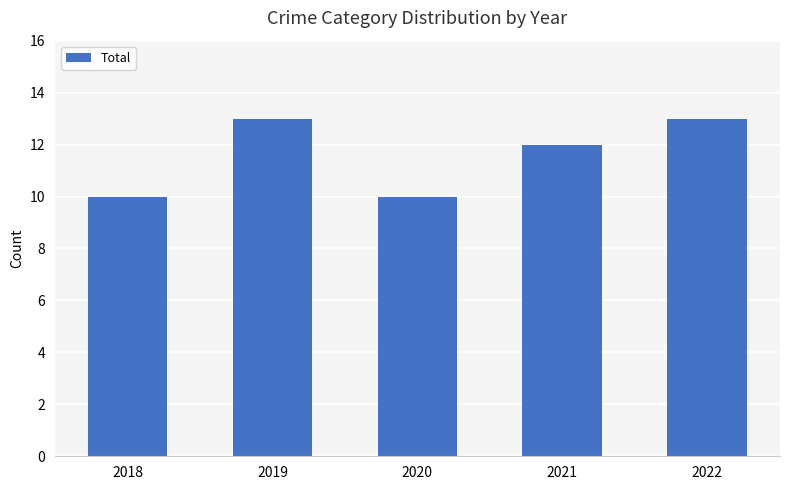

What is the average value?

12